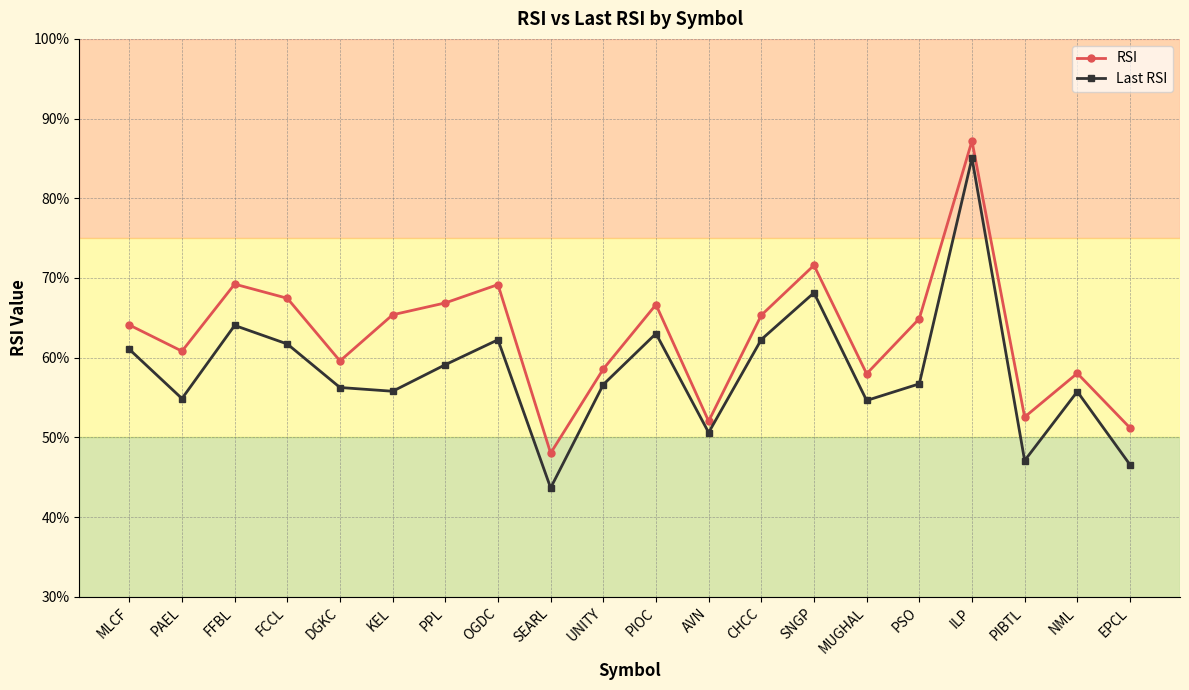

In RSI, how many points are lower than both neighbors (excluding endpoints)?

6